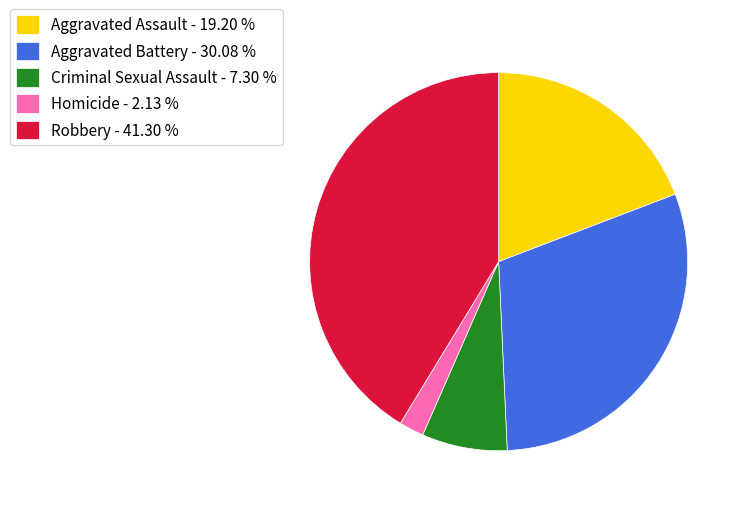

The Aggravated Battery slice represents 15% of the pie. True or false?

False